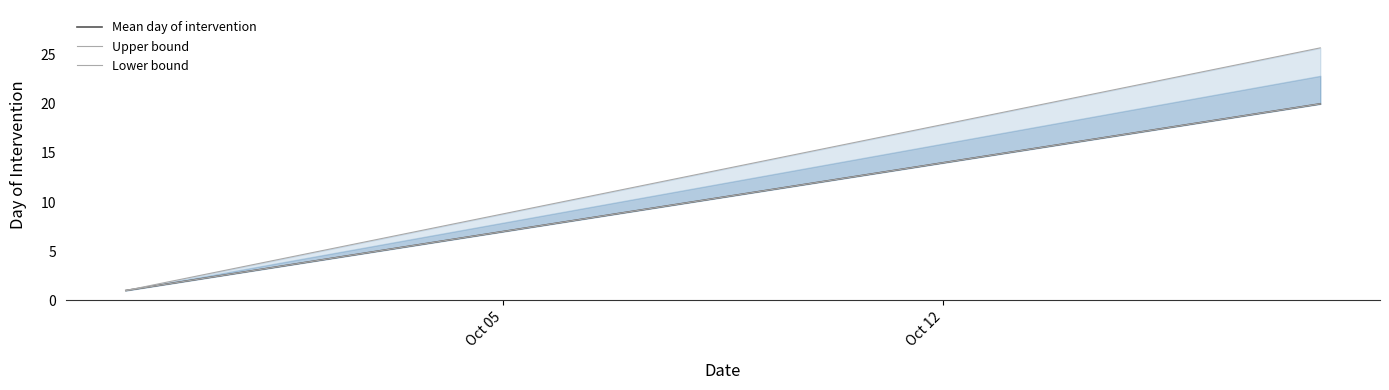

What is the difference between the maximum and minimum values in the Lower bound series?

19.0